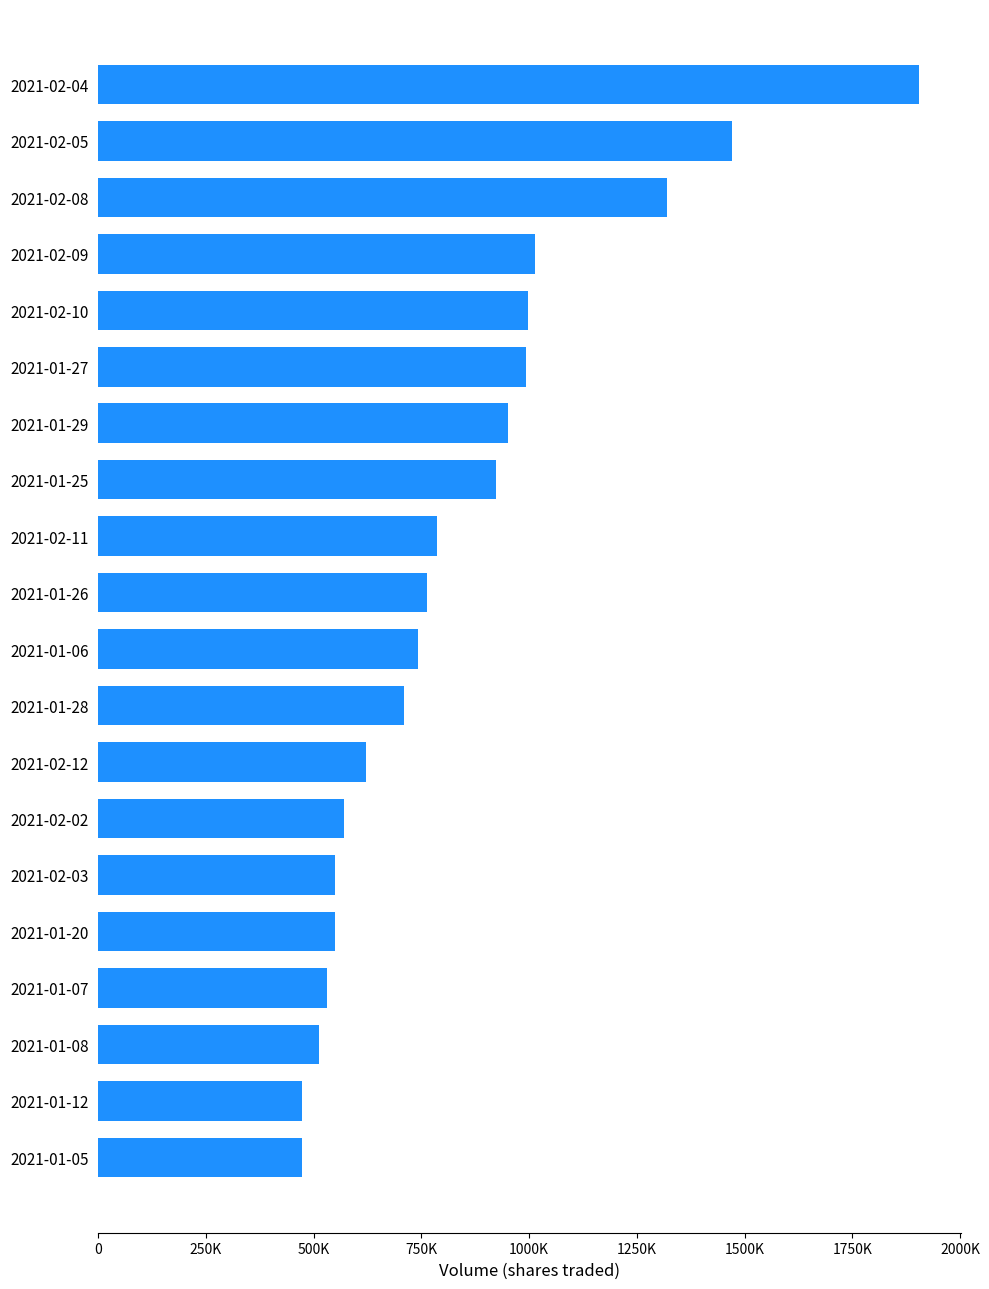

Are the bars horizontal?

Yes